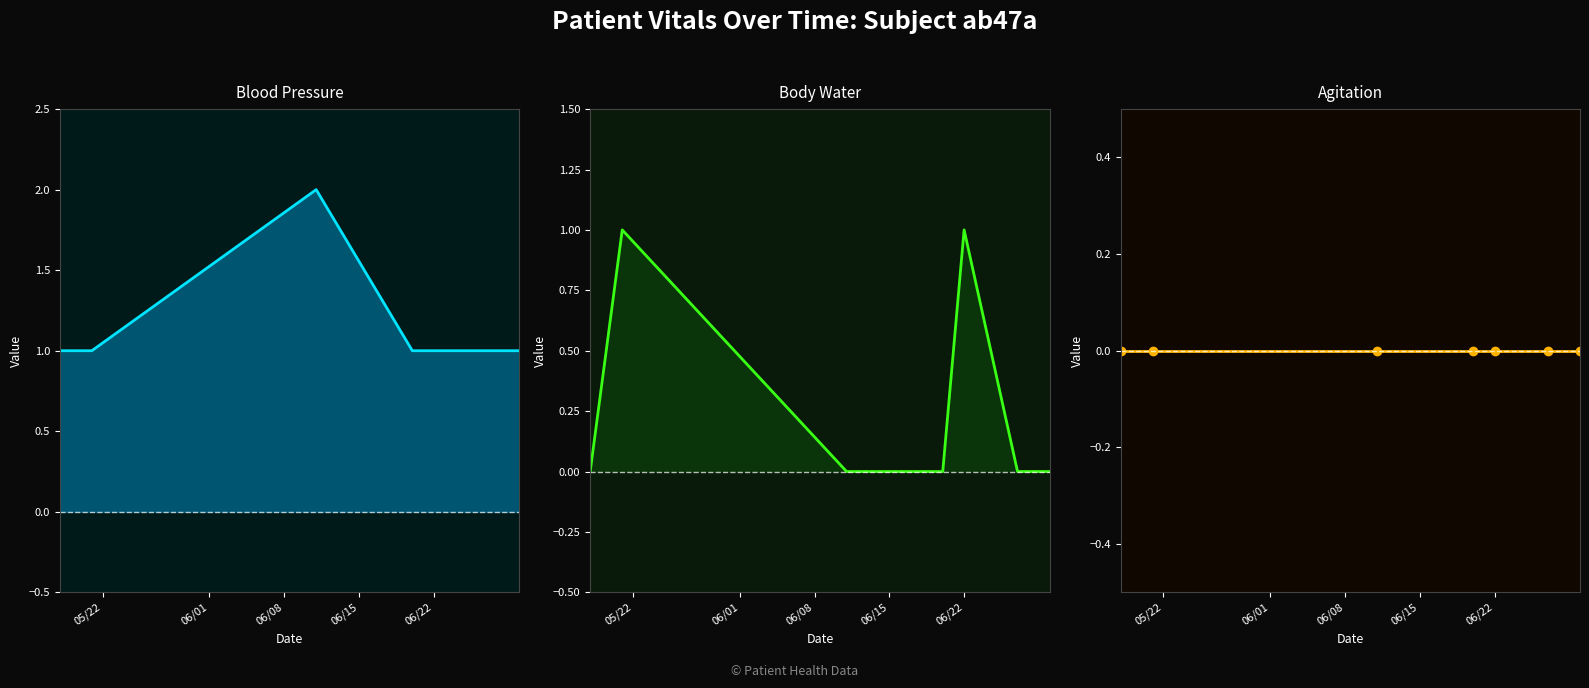

Reading left to right, list all the values displayed in this chart.

blood-pressure: 1	1	2	1	1	1	1
body-water: 0	1	0	0	1	0	0
agitation: 0	0	0	0	0	0	0